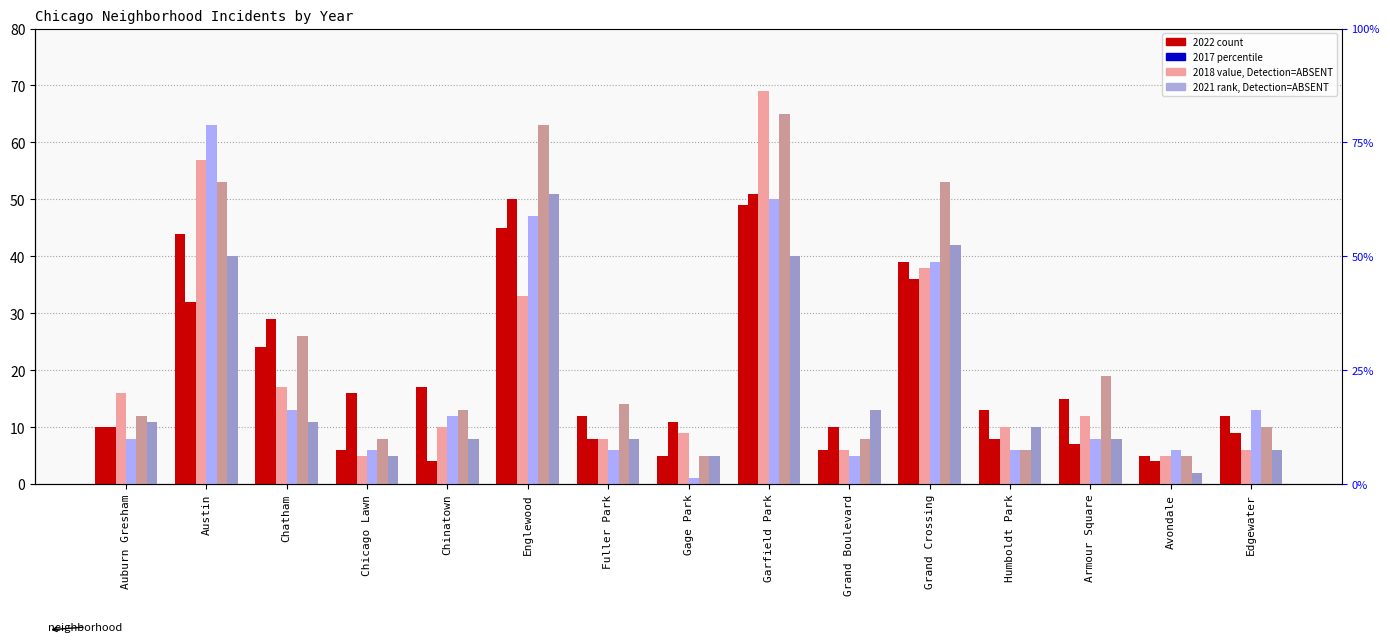

Which category has the lowest value in the 2016 series?

Avondale